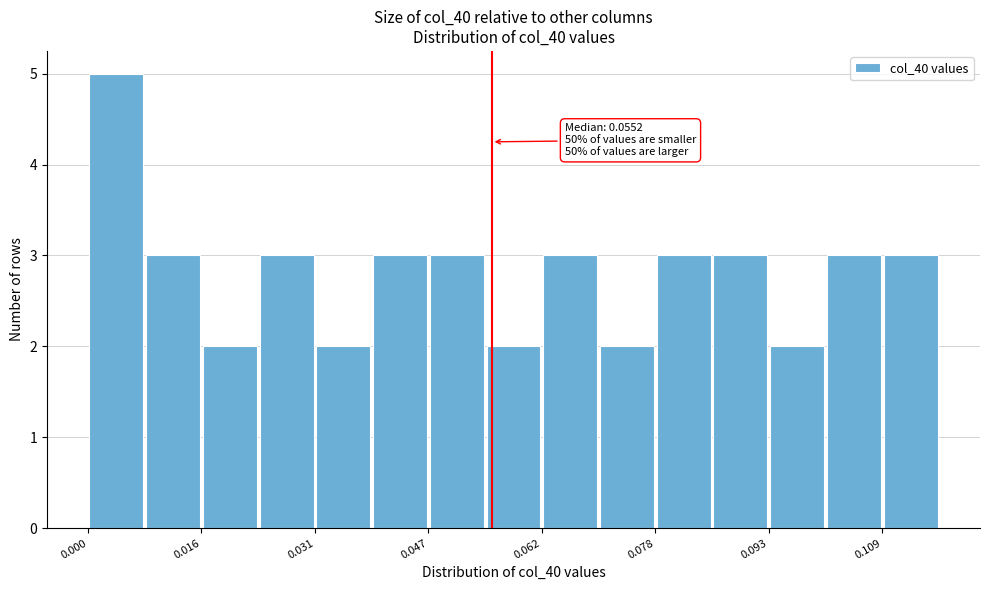

Around what value on the x-axis is the tallest bar? Give the approximate position of its centre, as read against the axis.

0.004